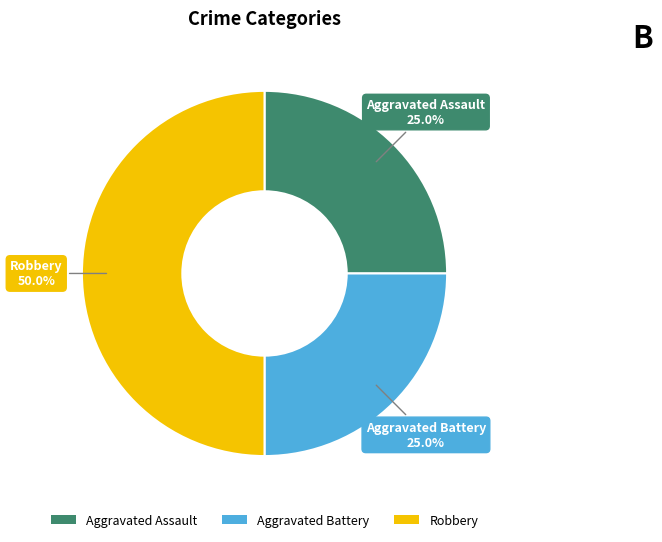

How many segments does this pie chart have?

3